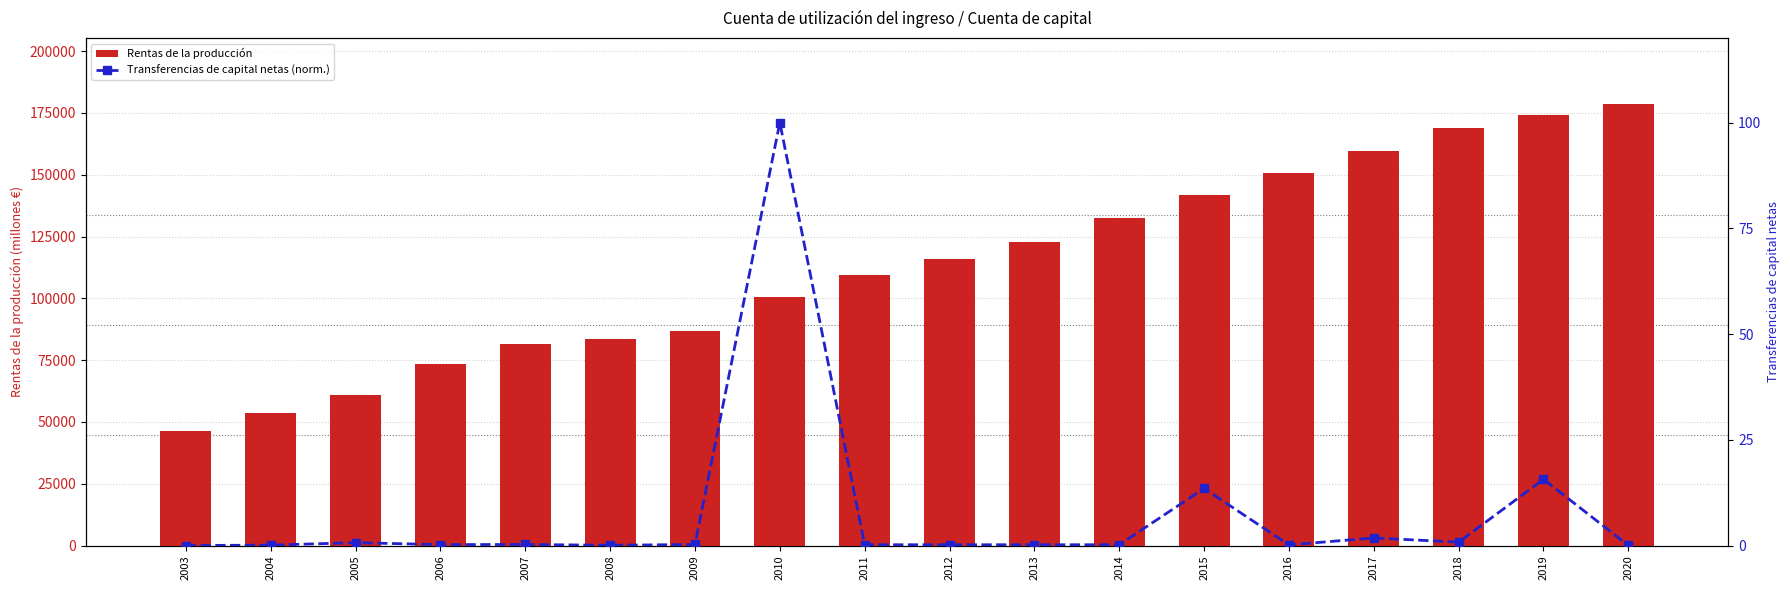

At 2011, list the series in order from smallest to largest.

Transferencias de capital netas (norm.), Rentas de la producción